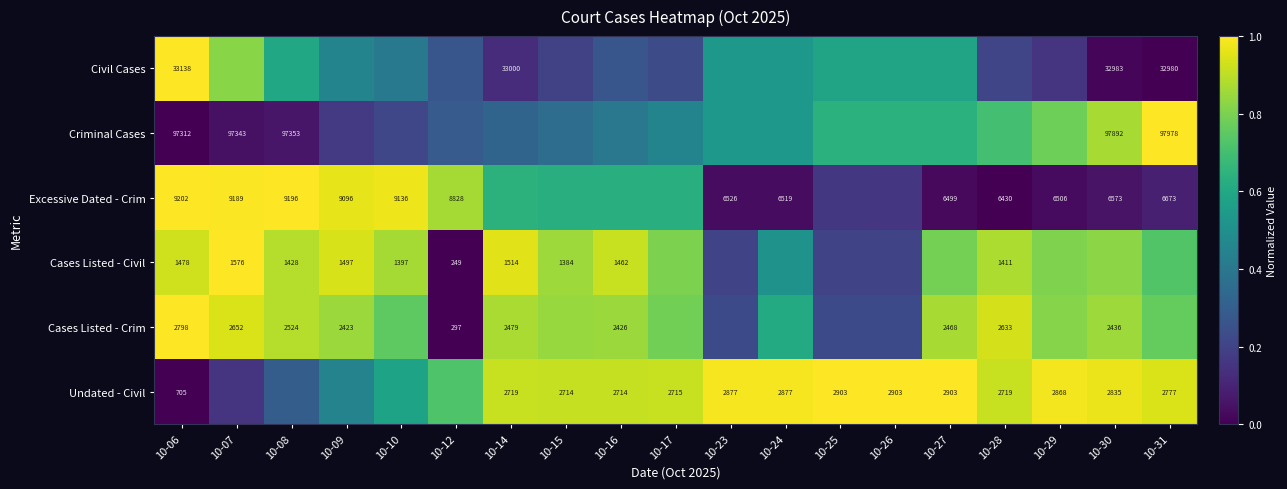

What is the total value across all series at 10-12?

2.1